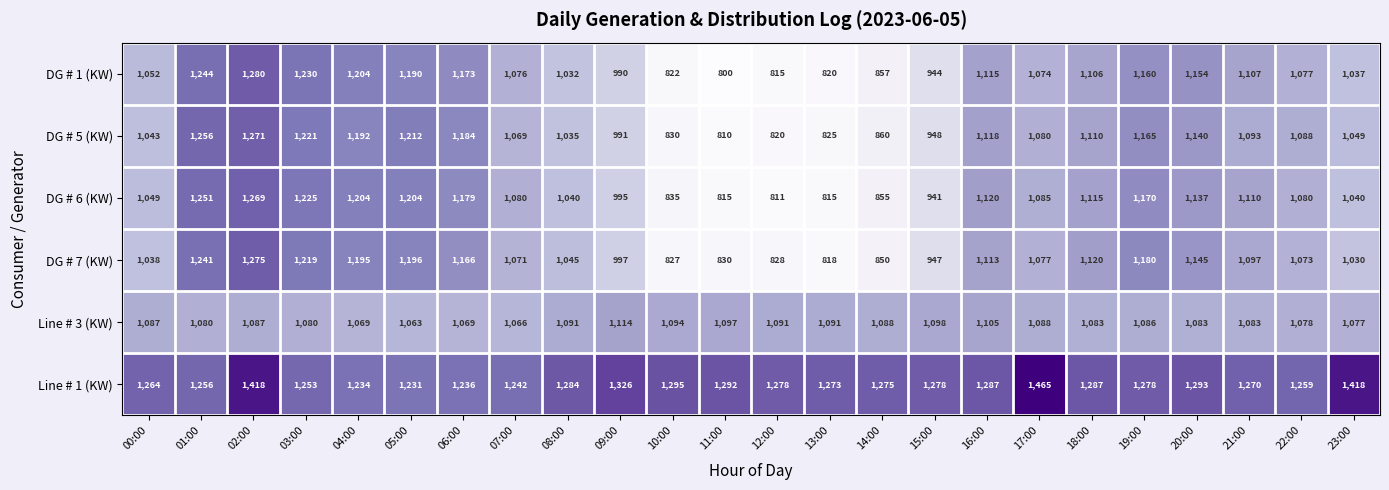

Which series has the largest range (max minus min)?

DG # 1 (KW)